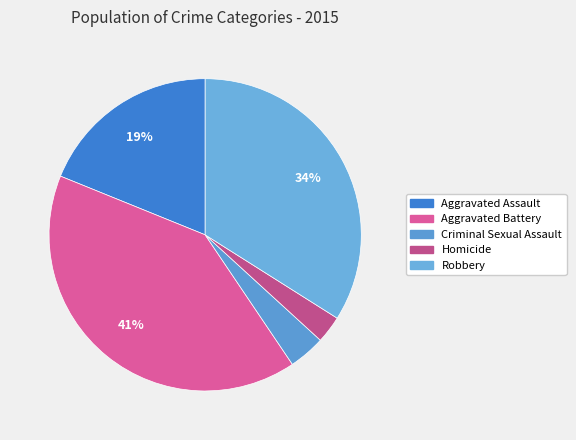

Is it true that Homicide is 1% of the pie?

False